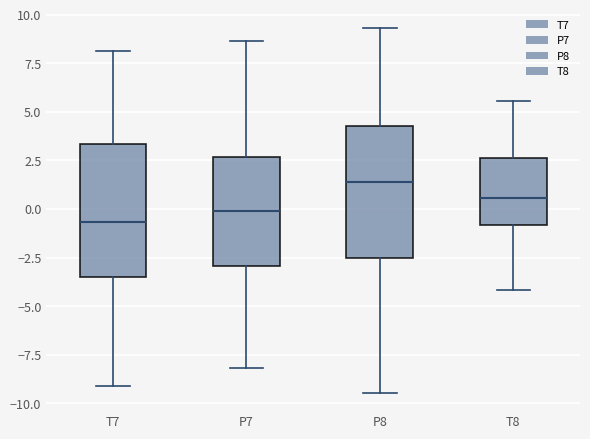

Where is the upper edge of the box for P7 on the y-axis? The values are not printed on the chart, so give them approximately, as read against the axis.

2.5